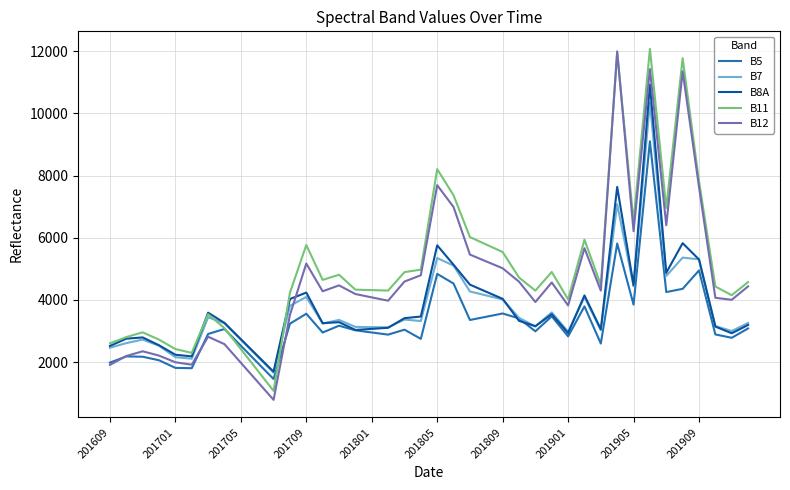

What is the maximum value for B8A?

10927